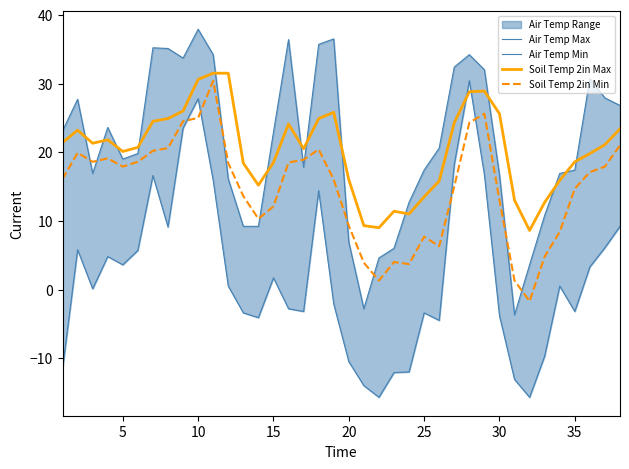

The value of Soil Temp 2in Min at 30 is 13.0. True or false?

True